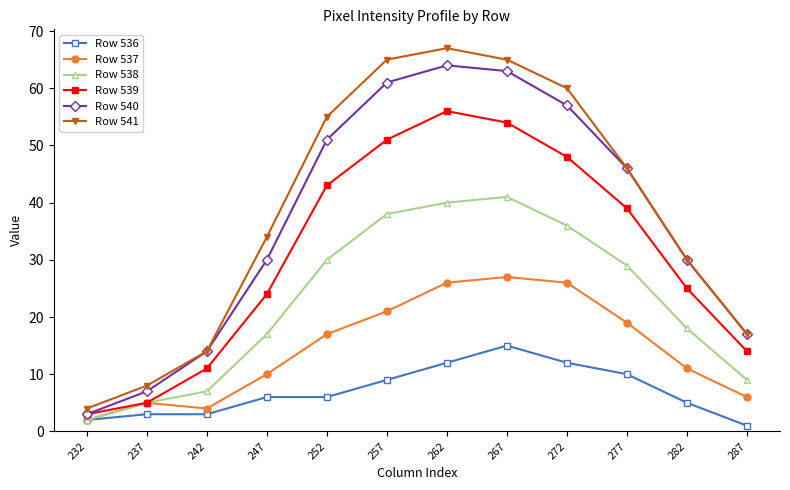

True or false: Row 536 has a value of 19 at 262.

False